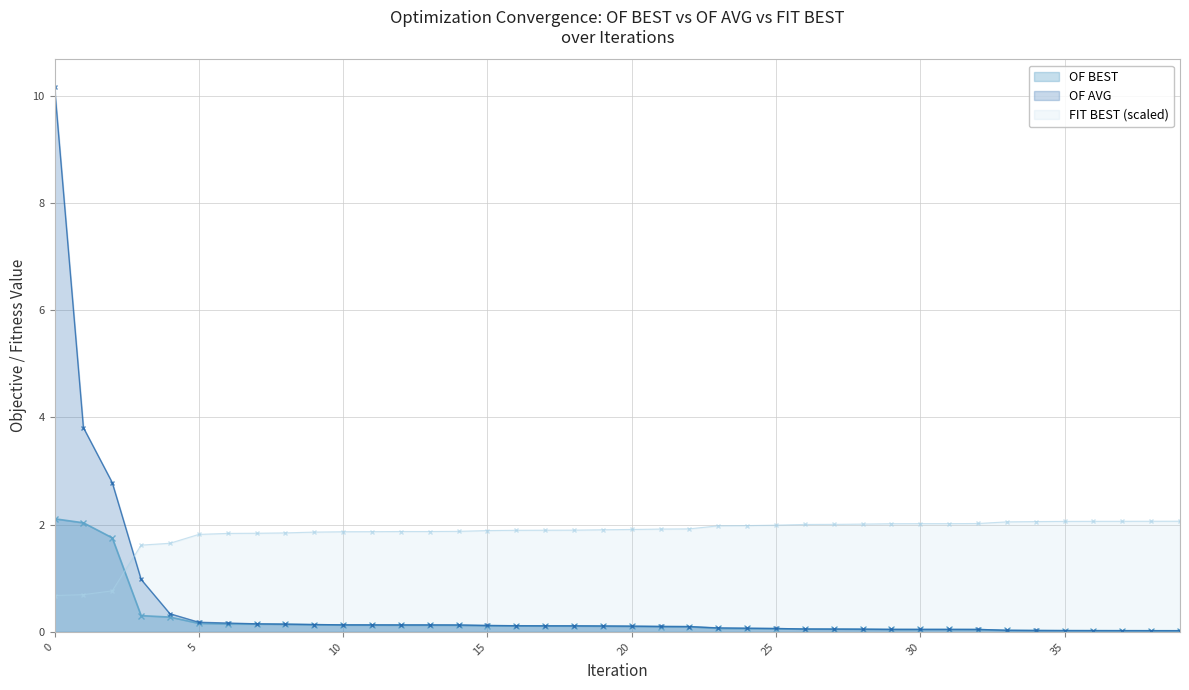

Which category has the lowest value across all series?

39